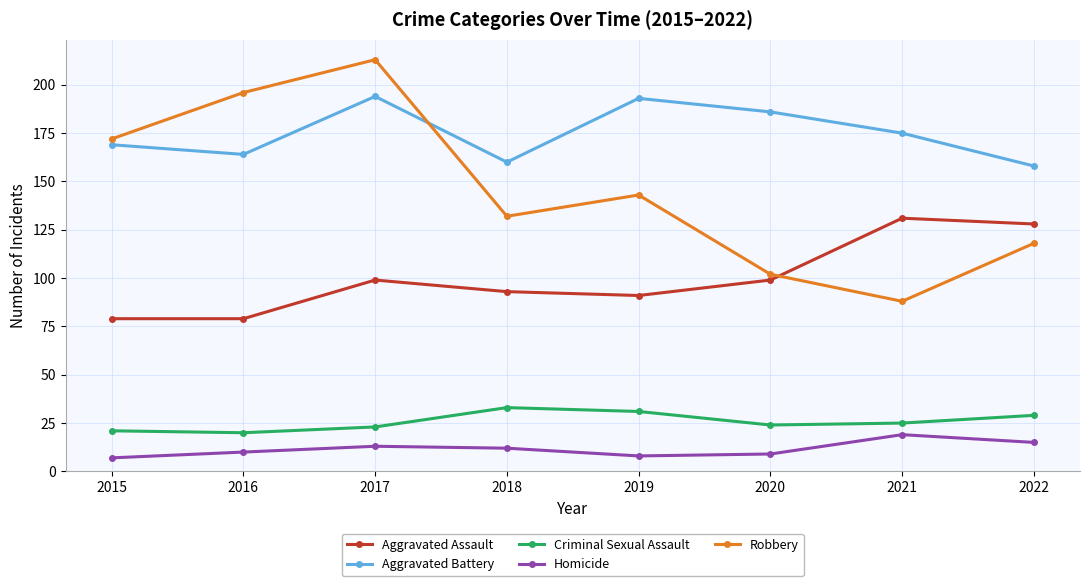

At which label does Criminal Sexual Assault reach its peak?

2018